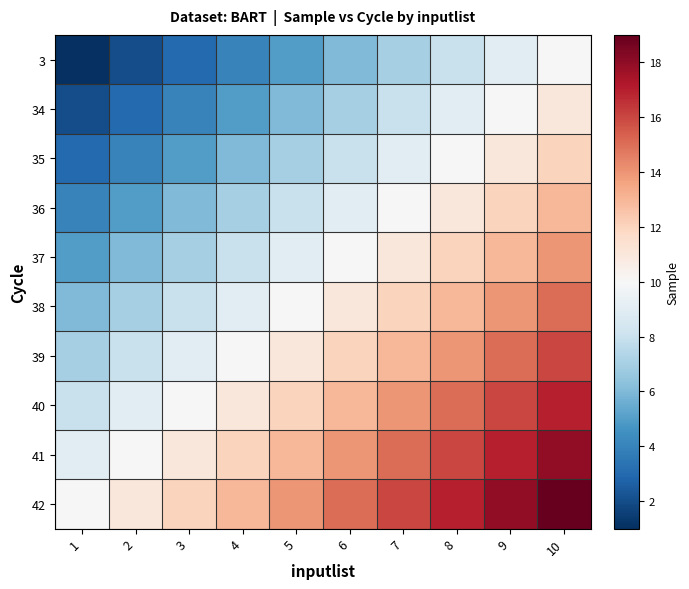

Reading left to right, transcribe all the data shown in this chart.

3: 1=1	2=2	3=3	4=4	5=5	6=6	7=7	8=8	9=9	10=10
34: 1=2	2=3	3=4	4=5	5=6	6=7	7=8	8=9	9=10	10=11
35: 1=3	2=4	3=5	4=6	5=7	6=8	7=9	8=10	9=11	10=12
36: 1=4	2=5	3=6	4=7	5=8	6=9	7=10	8=11	9=12	10=13
37: 1=5	2=6	3=7	4=8	5=9	6=10	7=11	8=12	9=13	10=14
38: 1=6	2=7	3=8	4=9	5=10	6=11	7=12	8=13	9=14	10=15
39: 1=7	2=8	3=9	4=10	5=11	6=12	7=13	8=14	9=15	10=16
40: 1=8	2=9	3=10	4=11	5=12	6=13	7=14	8=15	9=16	10=17
41: 1=9	2=10	3=11	4=12	5=13	6=14	7=15	8=16	9=17	10=18
42: 1=10	2=11	3=12	4=13	5=14	6=15	7=16	8=17	9=18	10=19